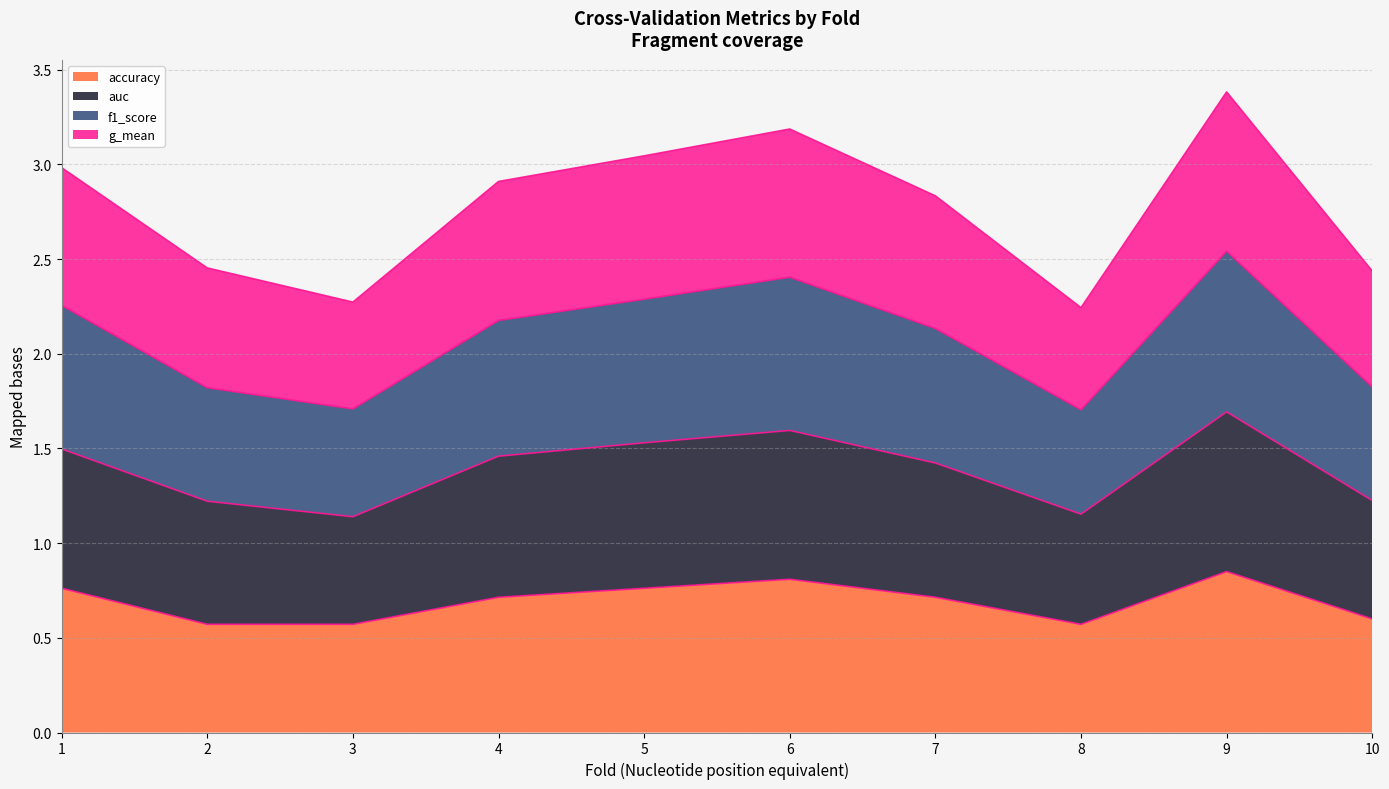

At which category is the sum across all series the highest?

9